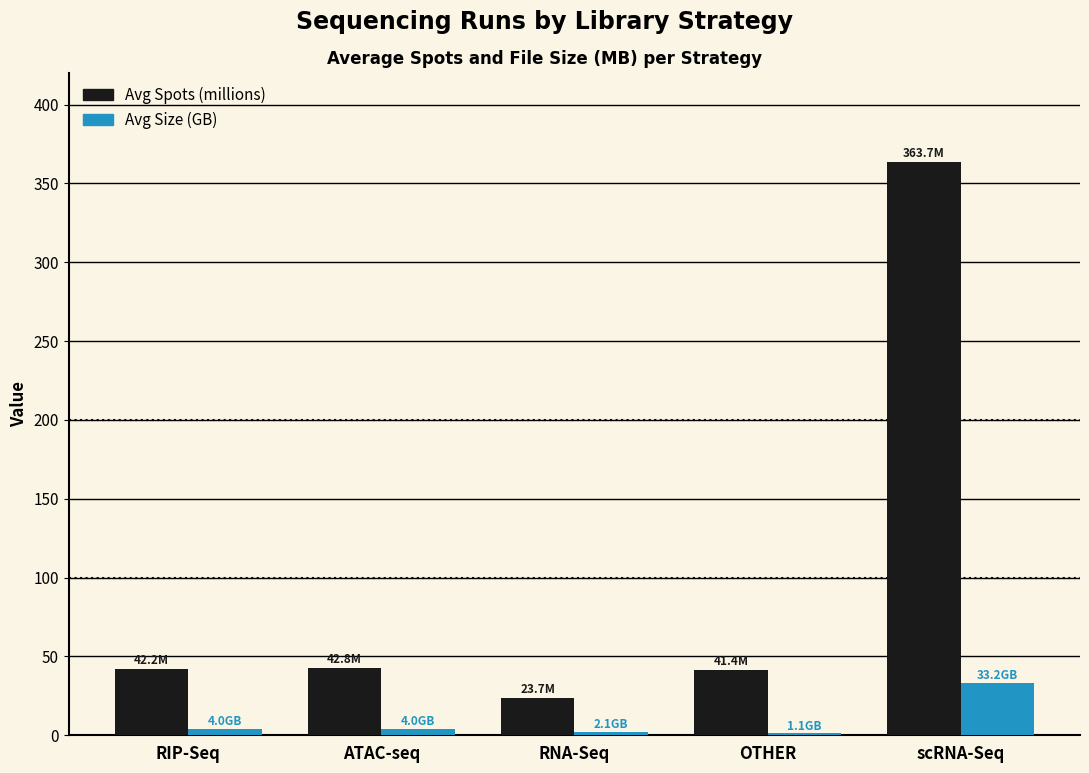

Between RNA-Seq and scRNA-Seq, which series saw the biggest shift?

Avg Spots (millions)